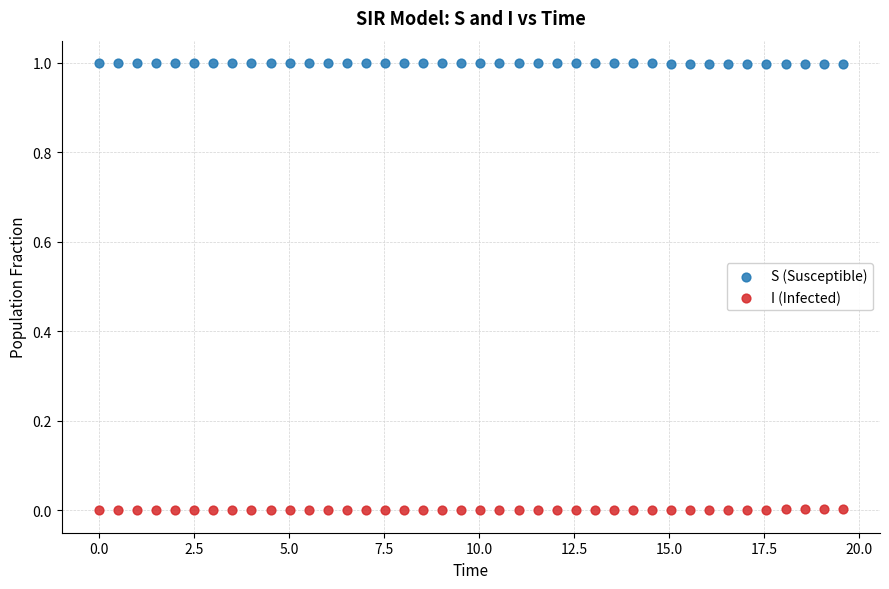

Across all data points, what is the range of Y values (max minus min)?

1.0